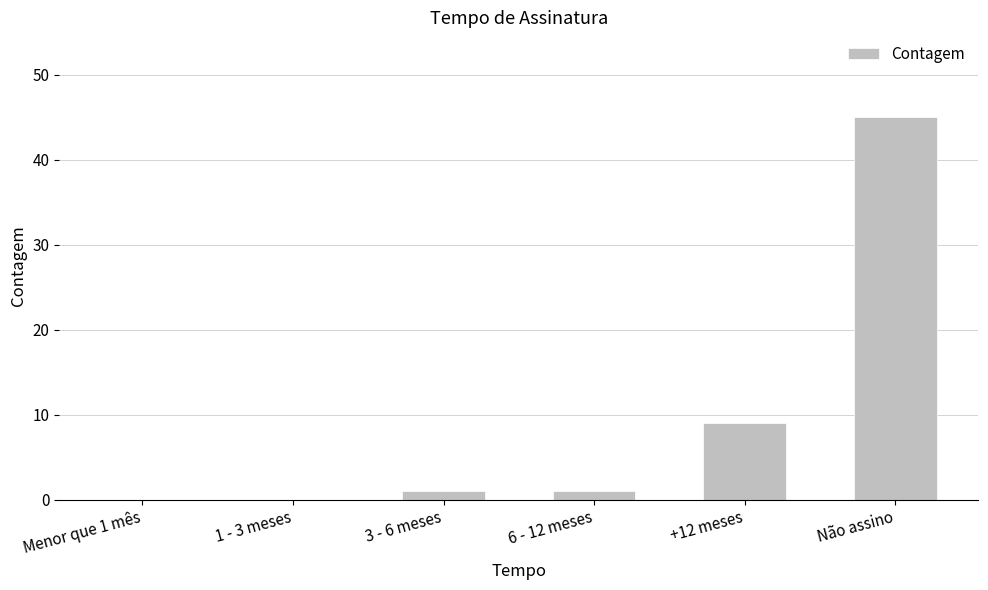

True or false: the data shows -30 at 1 - 3 meses.

False